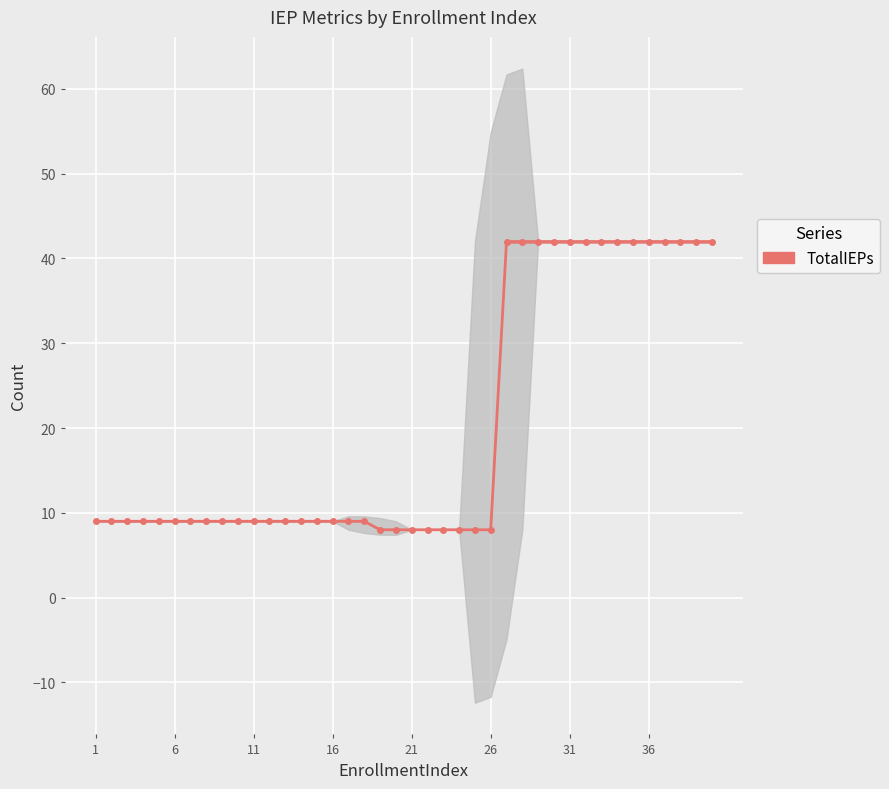

What is the average value?

20